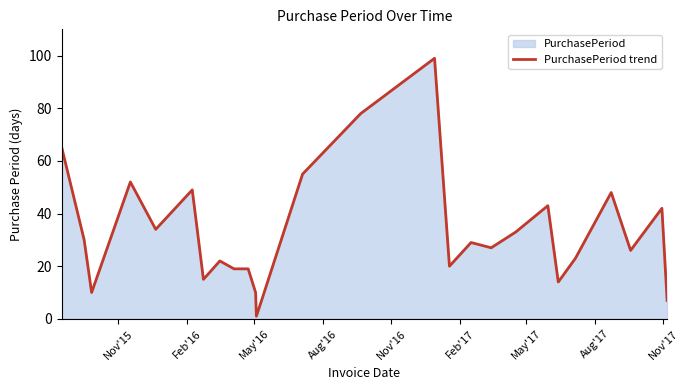

What is the difference between the maximum and minimum values?

98